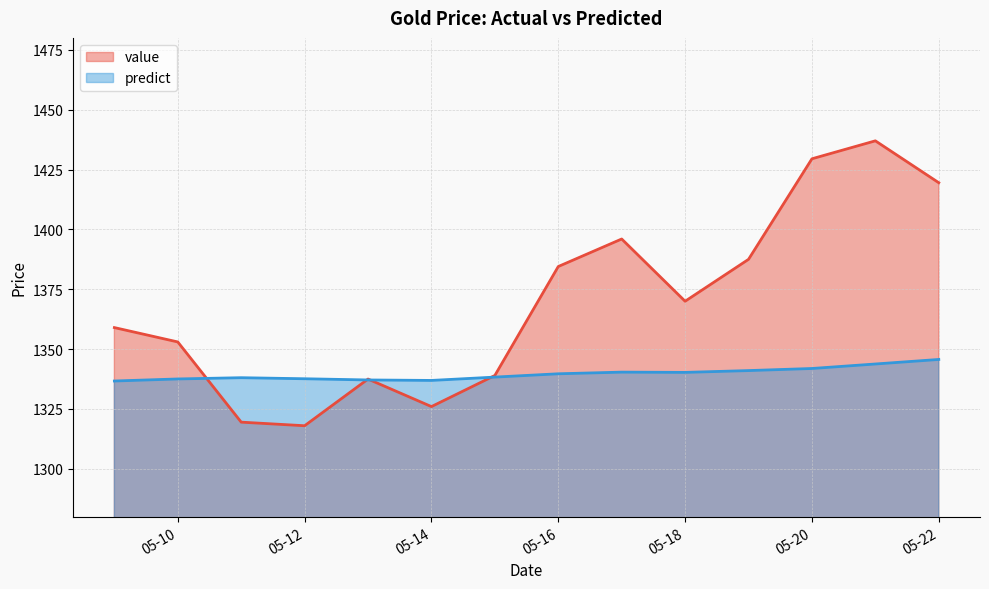

Reading right to left, what are all the values shown in this chart?

value: 1419.5	1437.0	1429.5	1387.5	1370.0	1396.0	1384.5	1339.0	1326.0	1337.5	1318.0	1319.5	1353.0	1359.0
predict: 1345.7	1343.8	1341.9	1341.0	1340.3	1340.4	1339.7	1338.3	1336.9	1337.1	1337.6	1338.1	1337.5	1336.7